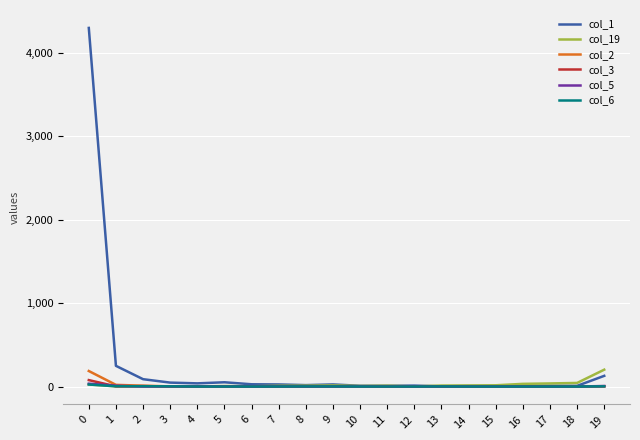

Which series has the largest total across all categories?

col_1